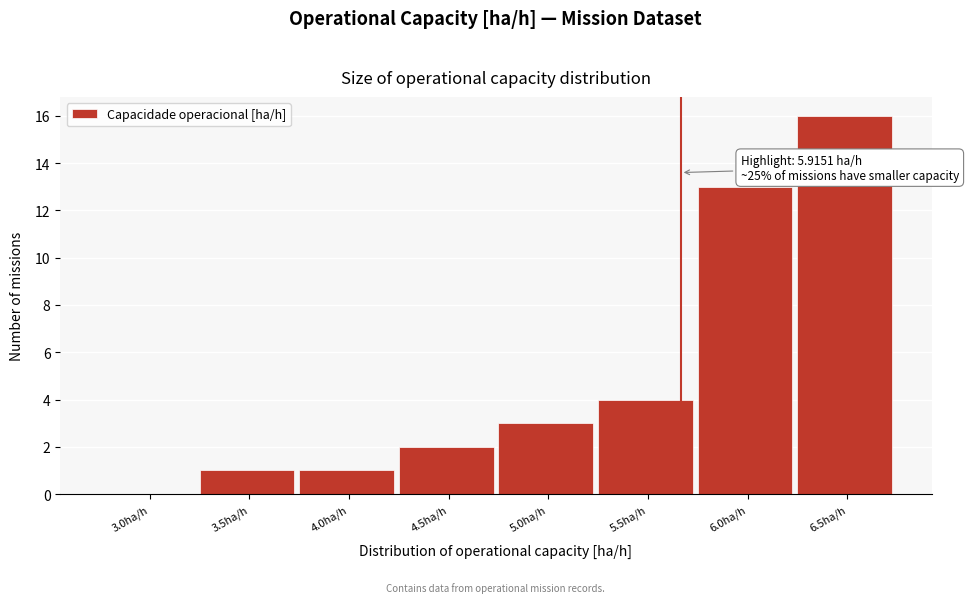

Reading right to left, extract all data points from this chart.

6.5ha/h=16	6.0ha/h=13	5.5ha/h=4	5.0ha/h=3	4.5ha/h=2	4.0ha/h=1	3.5ha/h=1	3.0ha/h=0